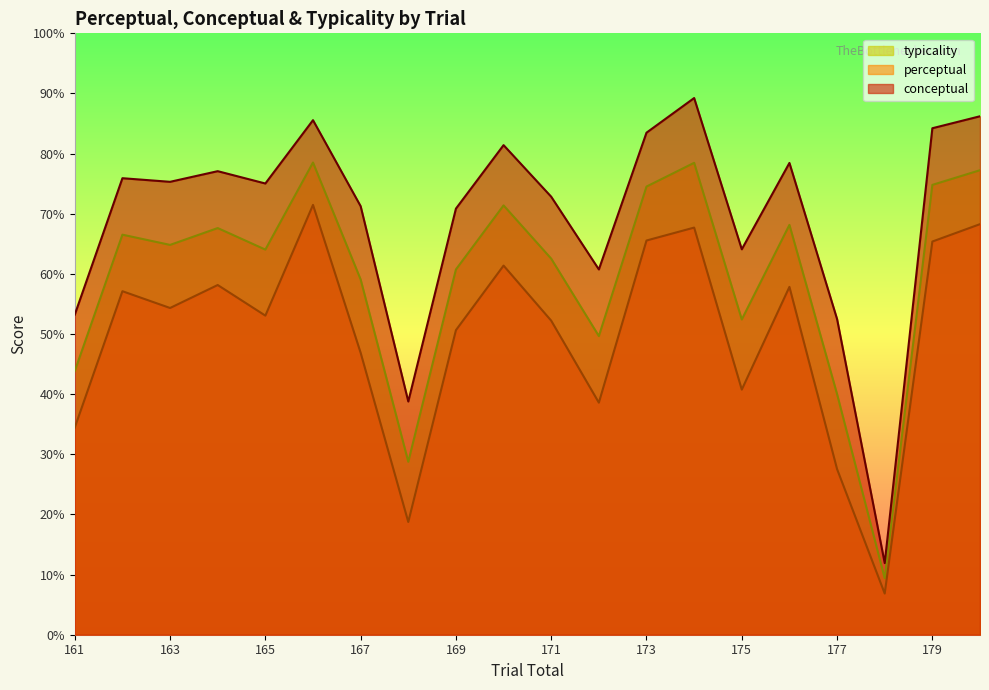

True or false: perceptual has a value of 73.7 at 171.

False